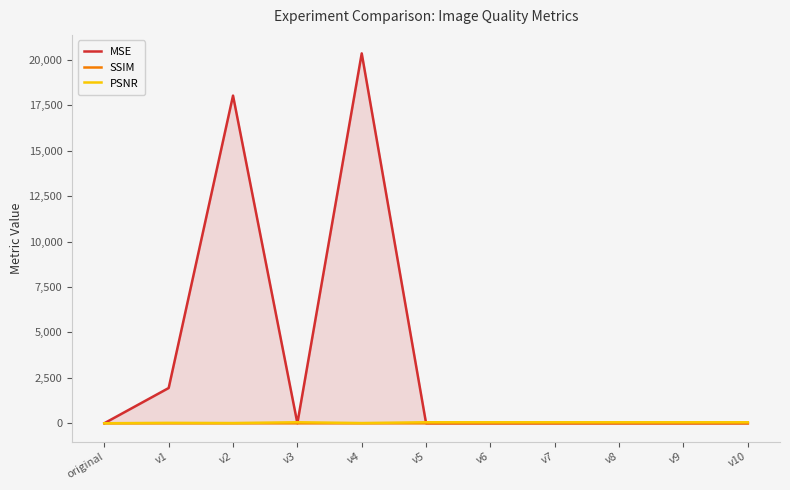

What is the average value of the PSNR series?

38.2